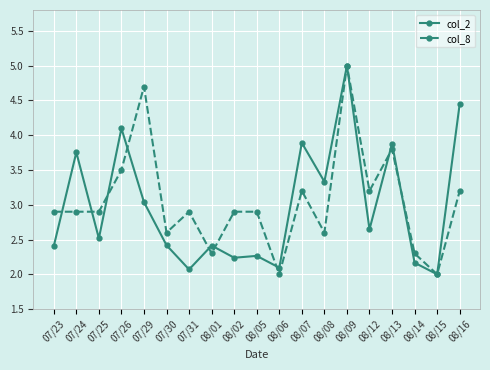

Is the value of col_2 at 08/02 greater than the value of col_8 at 08/14?

No